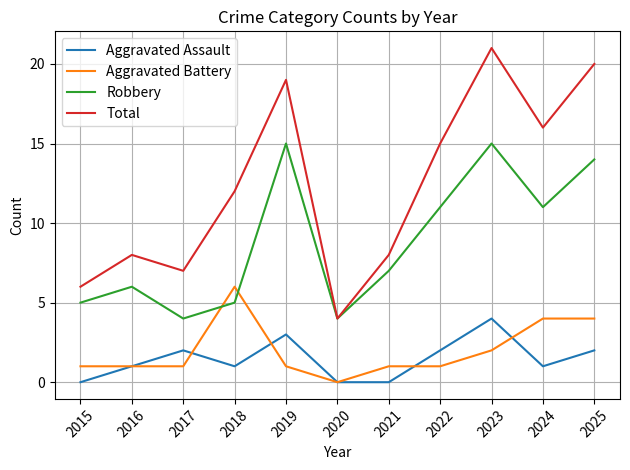

What is the difference between the second highest and minimum values in the Aggravated Battery series?

4